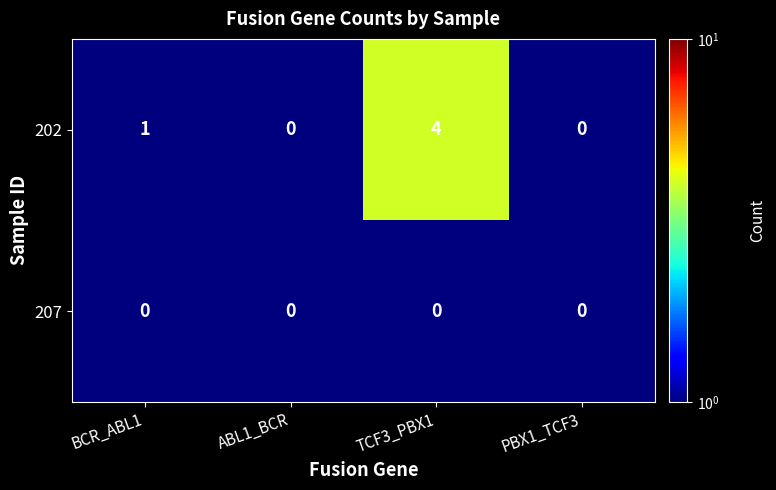

List the series in order of their overall mean, lowest first.

207, 202